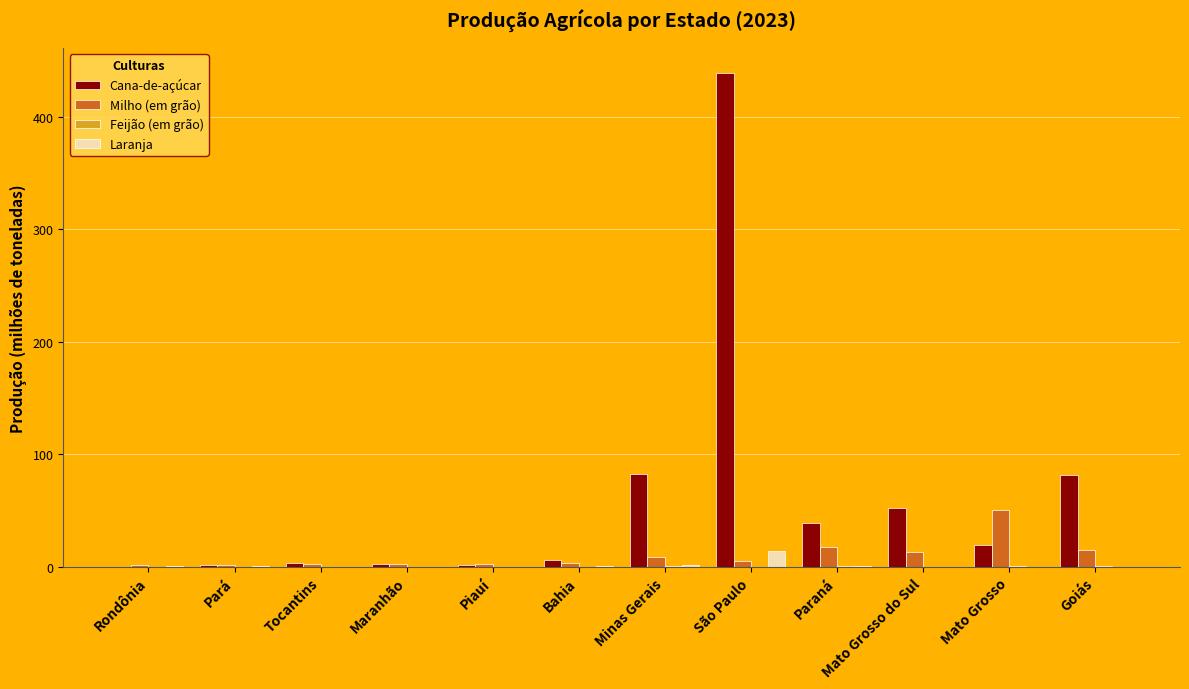

Which series changed the most between Pará and Mato Grosso do Sul?

Cana-de-açúcar